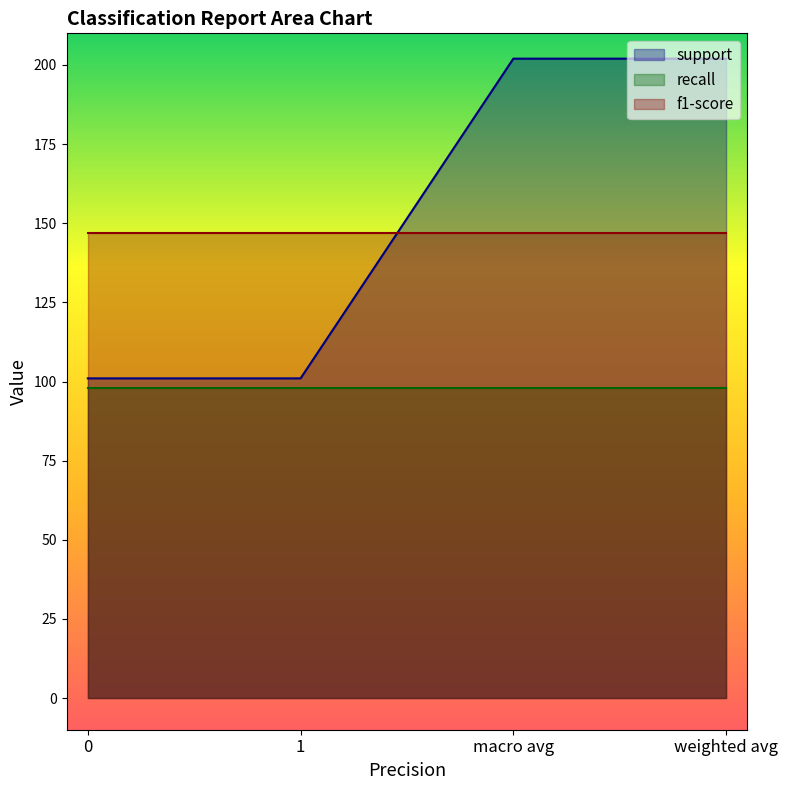

The value of f1-score at macro avg is 0.5. True or false?

False